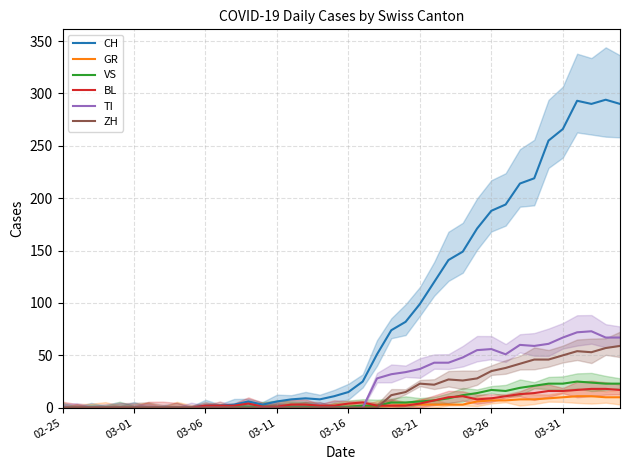

What is the average value of the VS series?

7